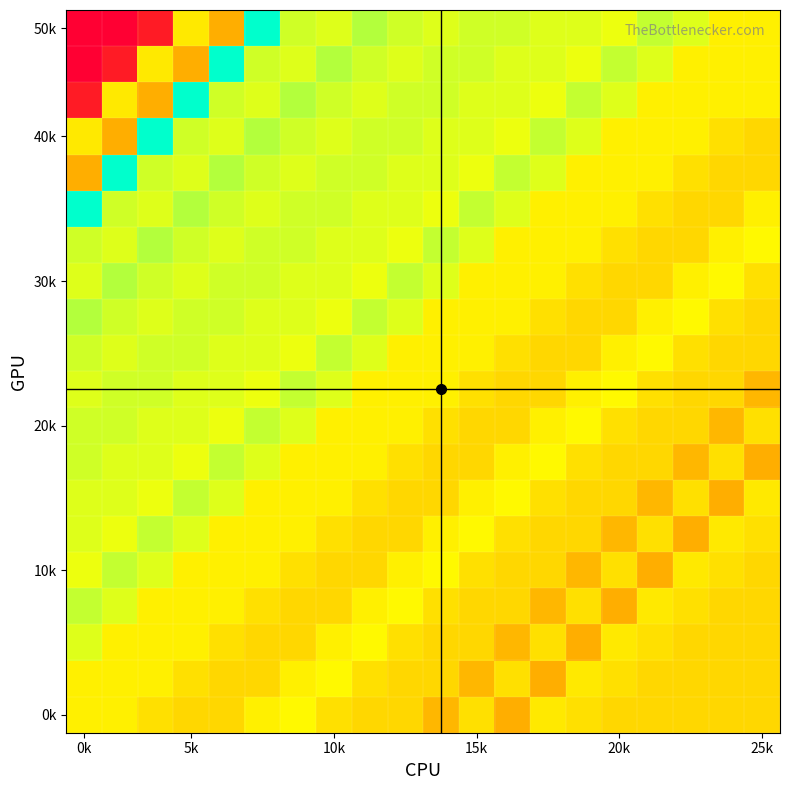

At which category does the chart reach its minimum across all series?

0k